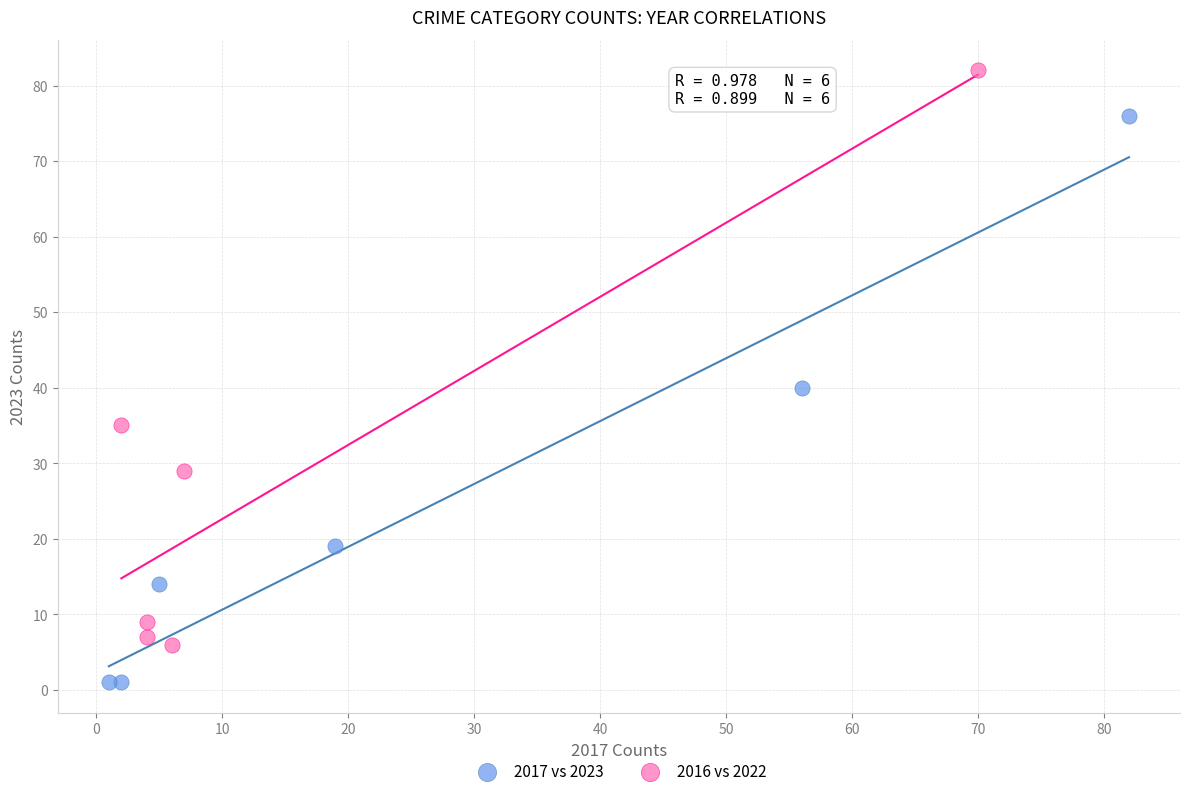

Which series reaches the minimum Y coordinate?

2017 vs 2023